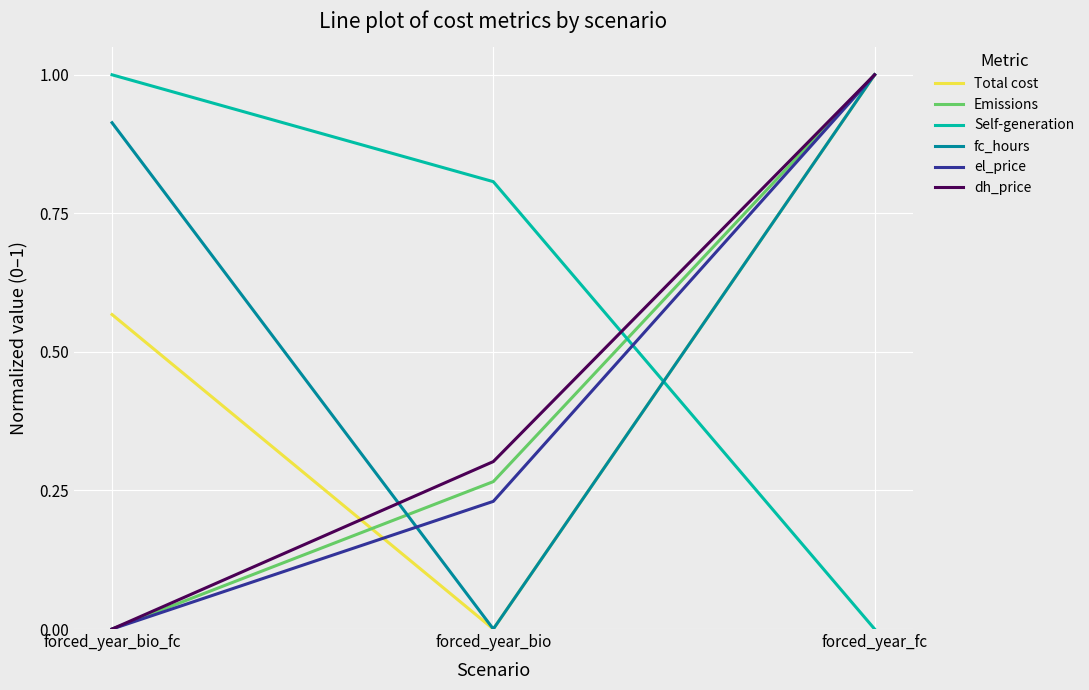

What is the total value across all series at forced_year_bio_fc?

2.5